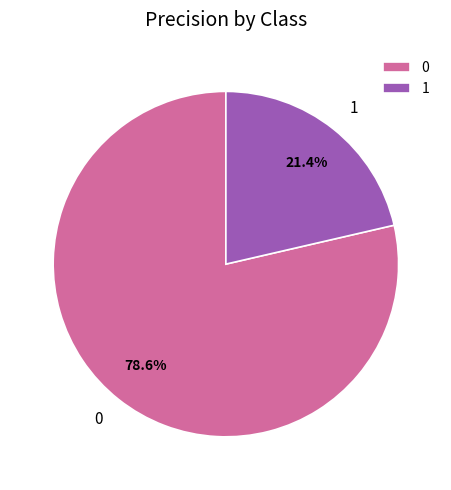

Rank the categories by value from lowest to highest.

1, 0